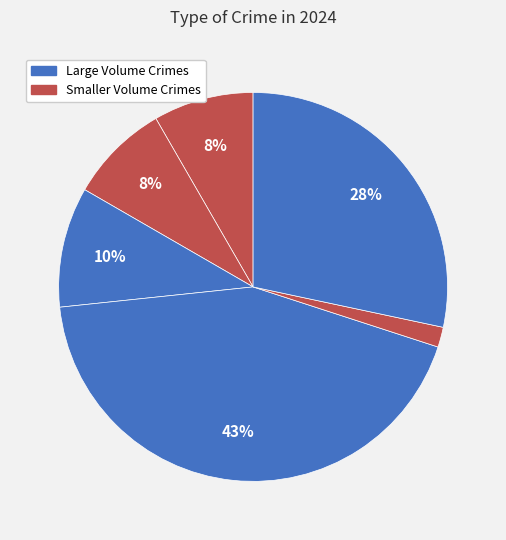

How many segments does this pie chart have?

6